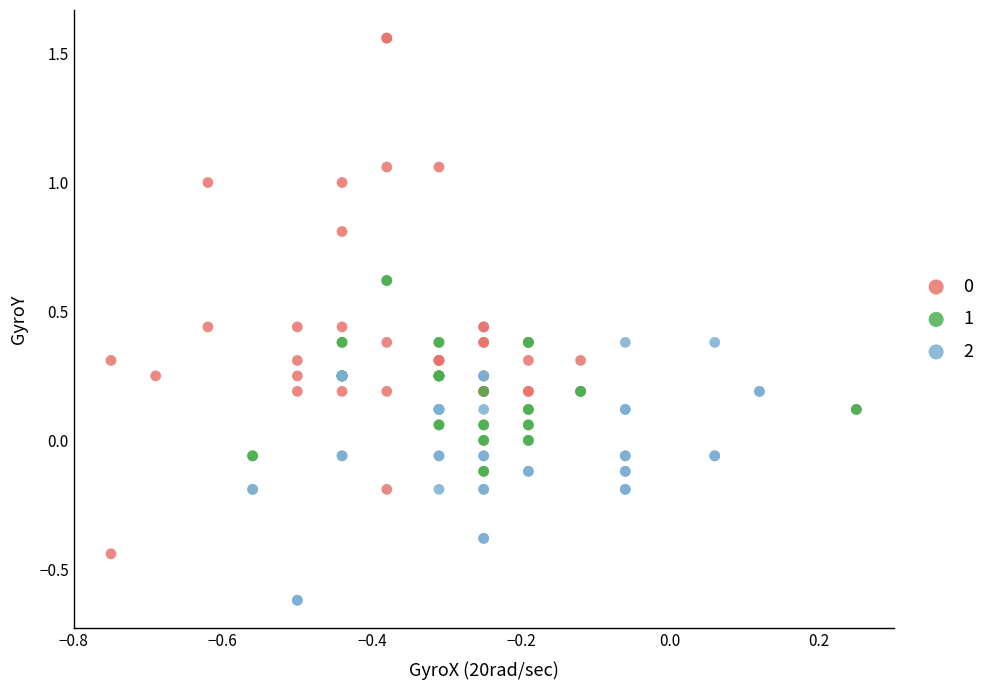

Which series reaches the minimum Y coordinate?

2